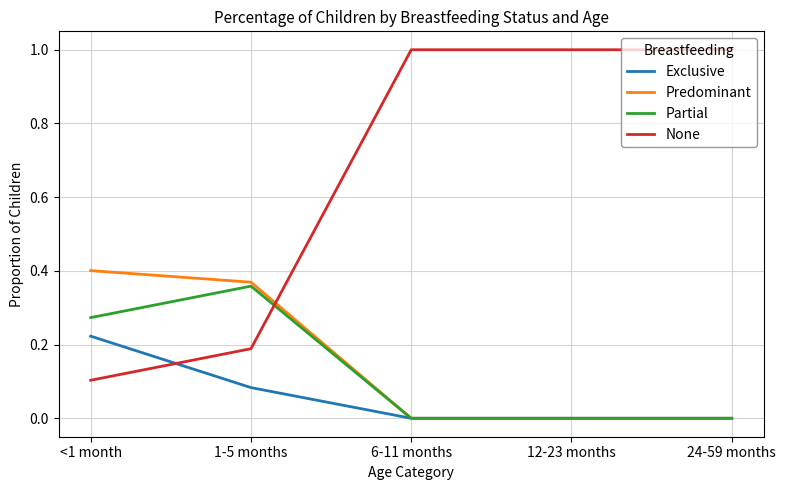

Is it true that Exclusive equals 0.0 at 12-23 months?

True